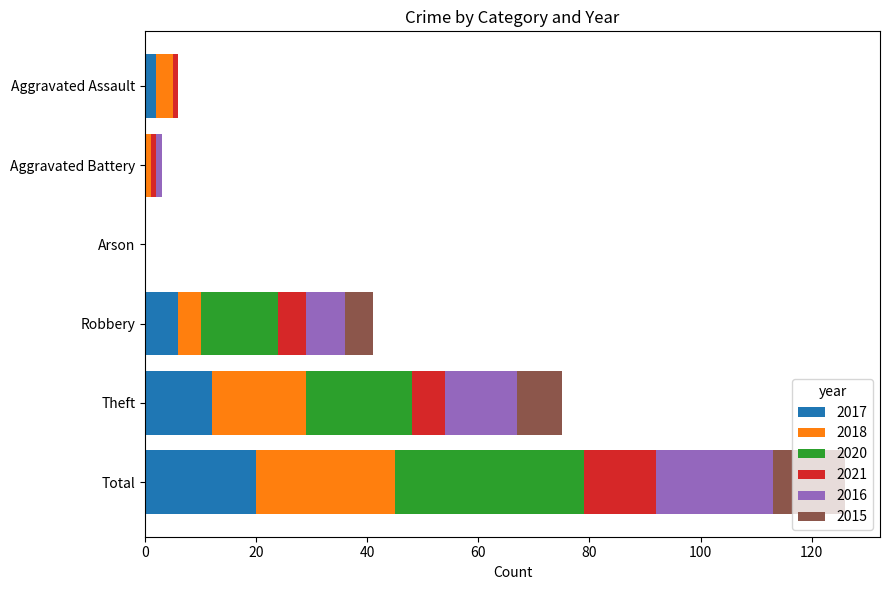

What are all the series names shown in the legend?

2017, 2018, 2020, 2021, 2016, 2015